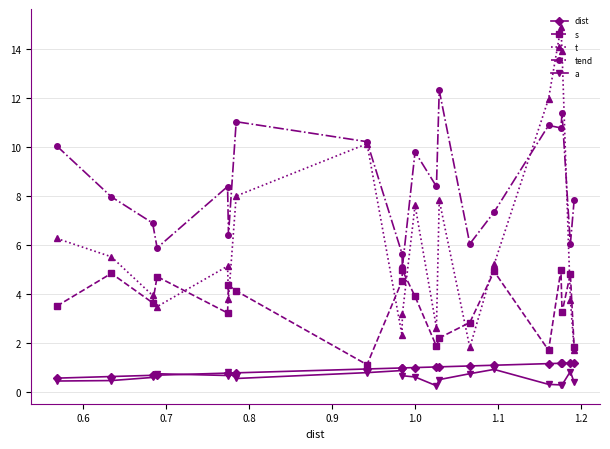

Which series has the largest total across all categories?

tend